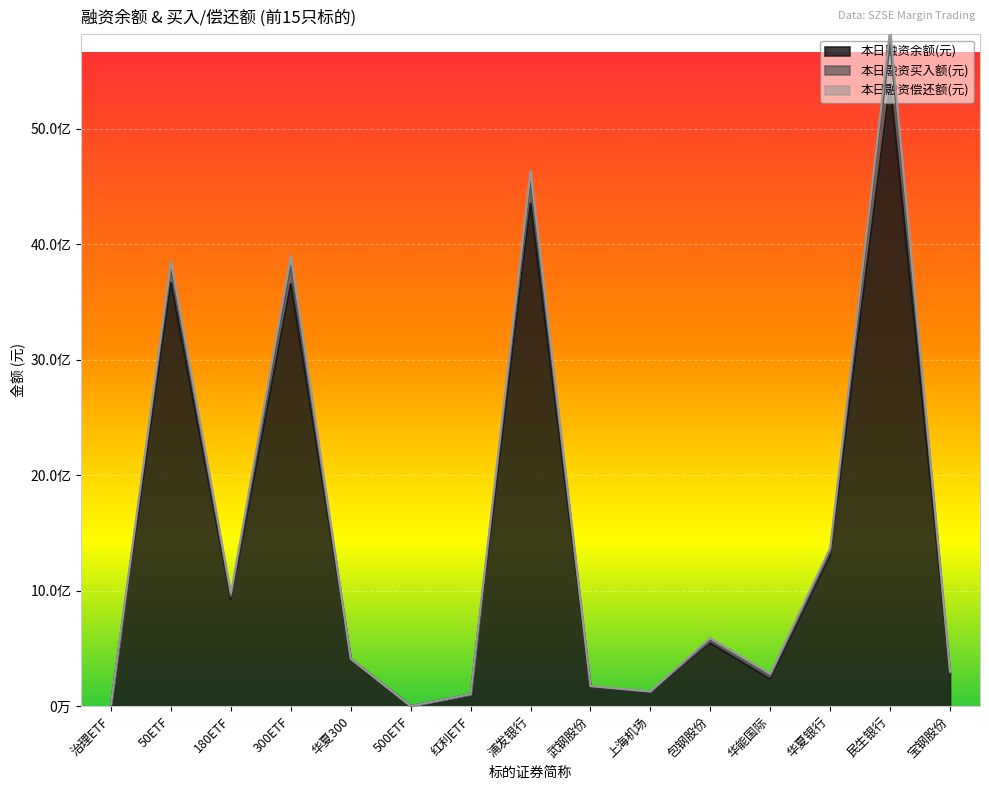

True or false: 本日融资买入额(元) has more than 0 points higher than both neighbors.

True